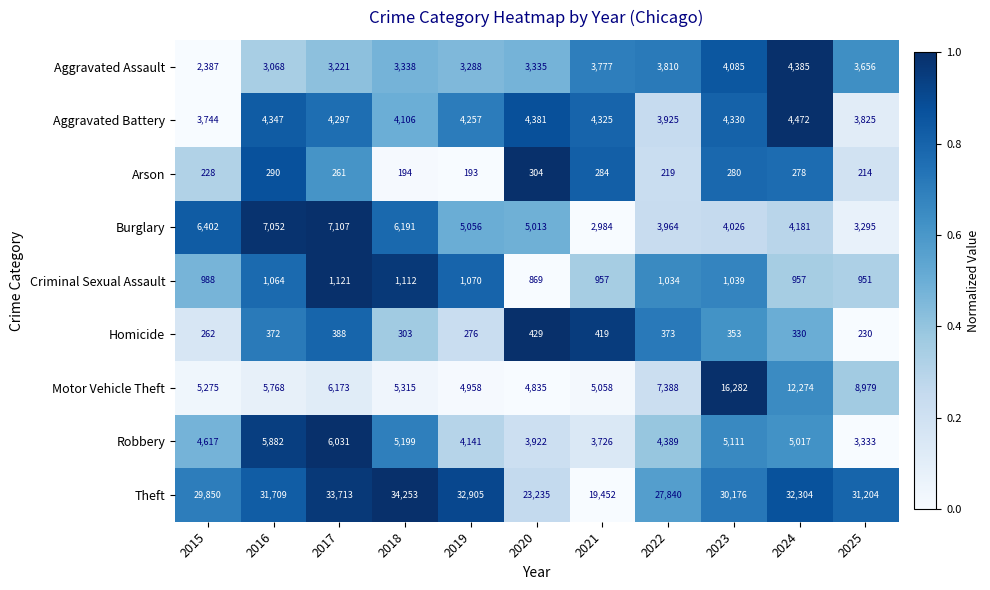

At which label does Motor Vehicle Theft reach its minimum?

2020